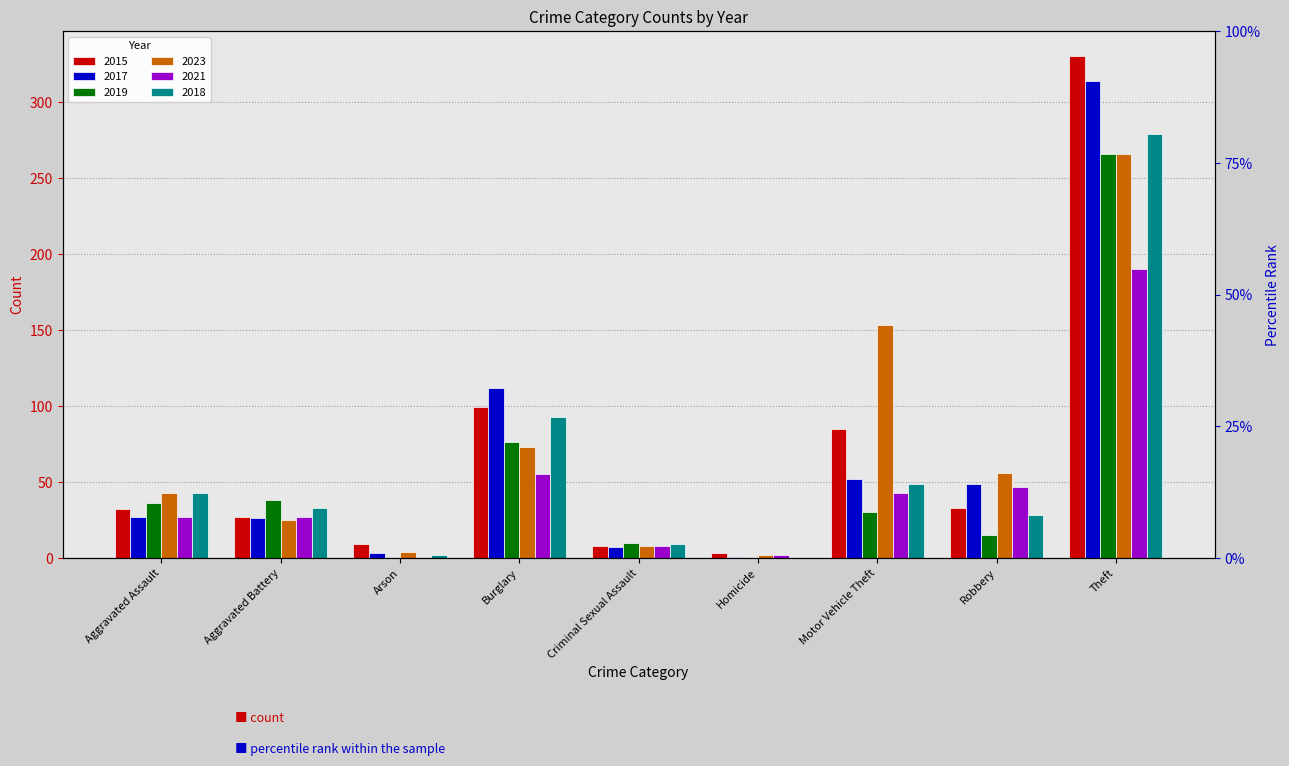

How many data points does each series have?

9